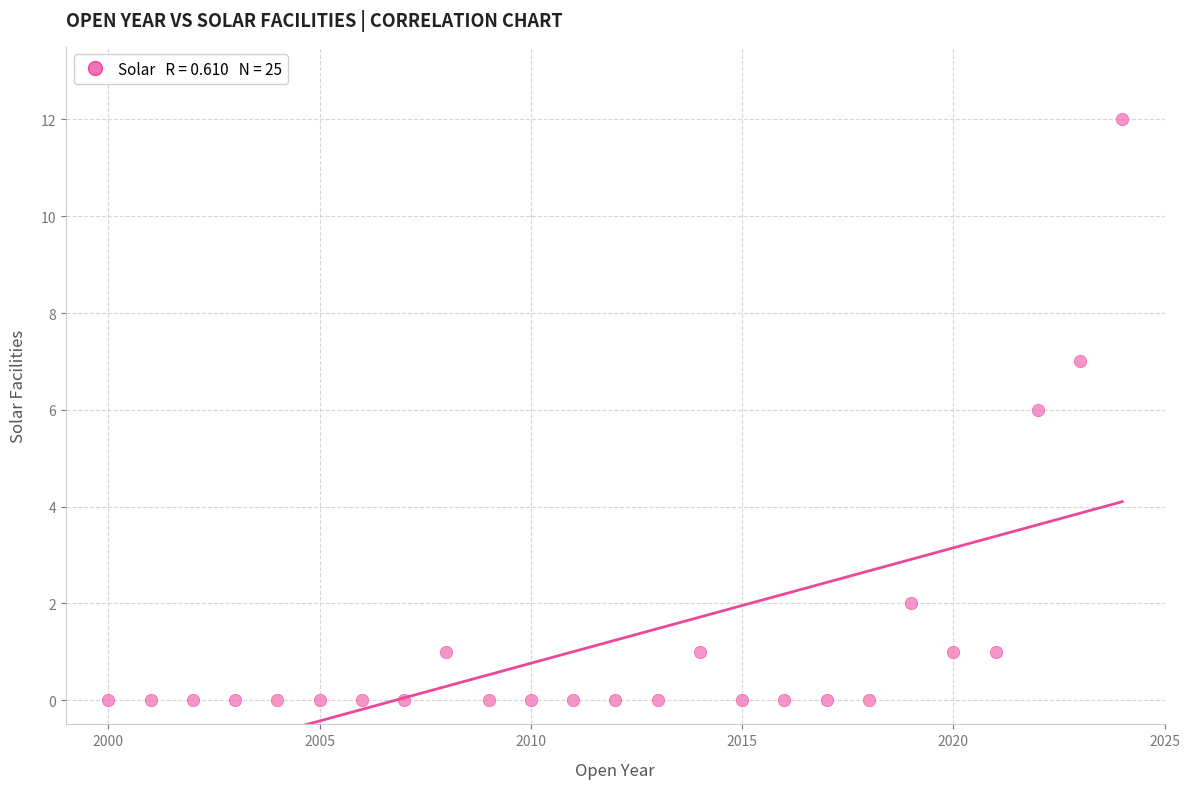

What is the range of Y values (max minus min)?

12